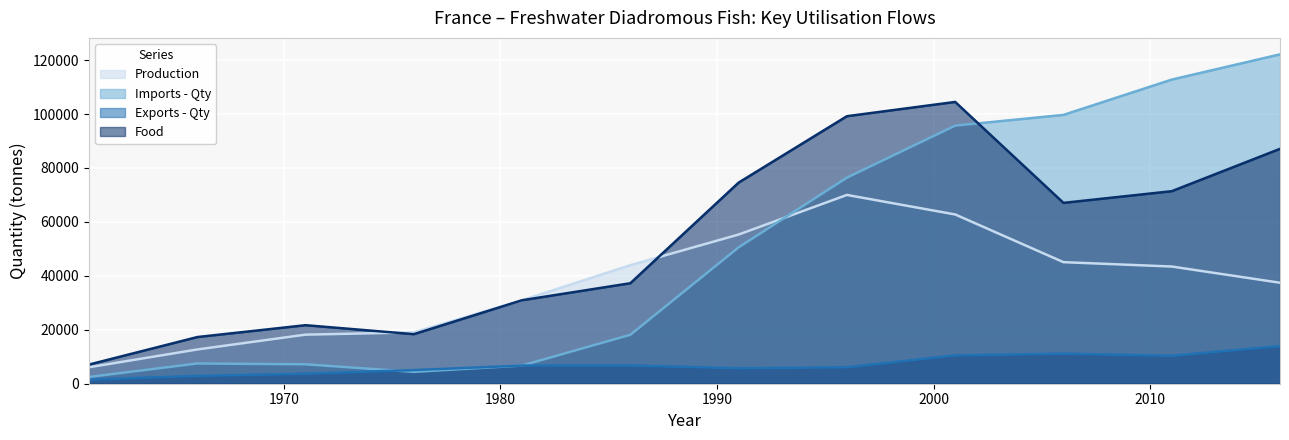

Does the chart display data point markers on the line(s)?

No